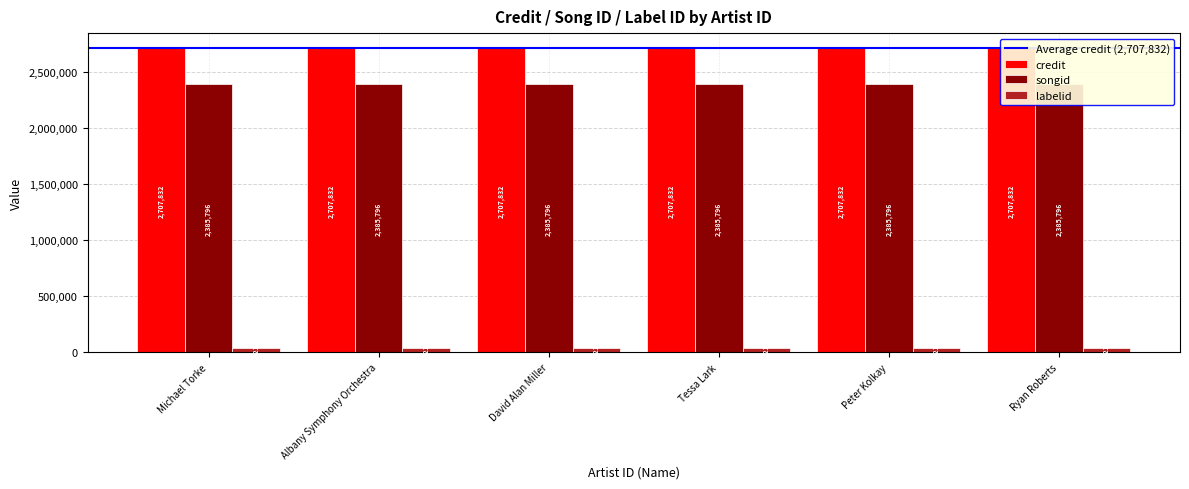

What position from the right is 1617033?

2